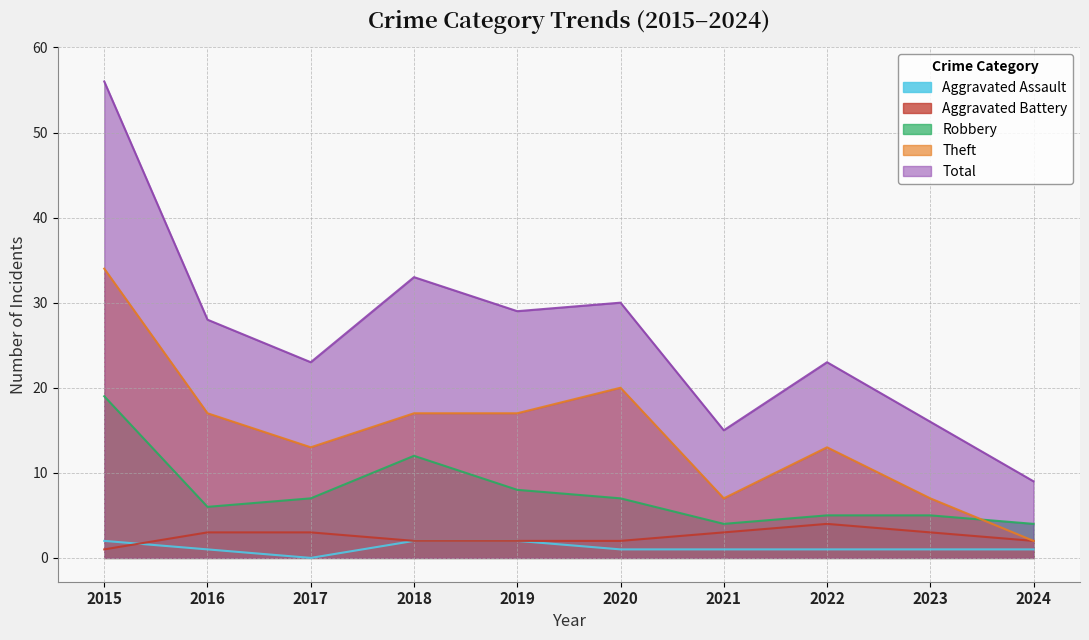

Count the number of categories in the chart.

10